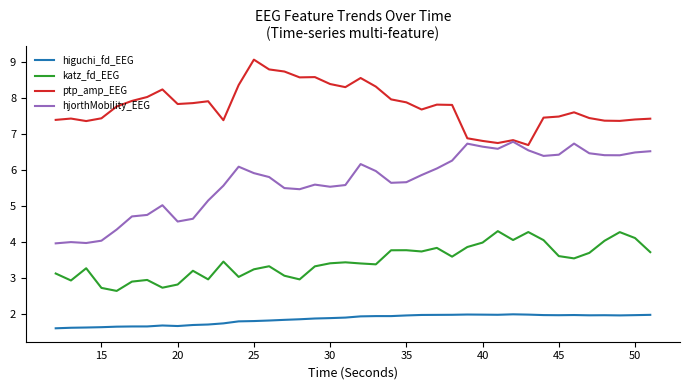

Rank the series by their maximum value, from lowest to highest.

higuchi_fd_EEG, katz_fd_EEG, hjorthMobility_EEG, ptp_amp_EEG